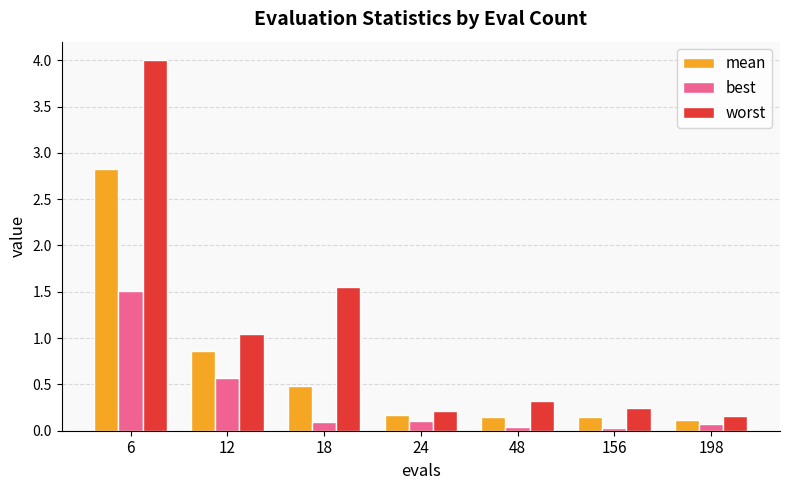

At which category is the sum across all series the highest?

6